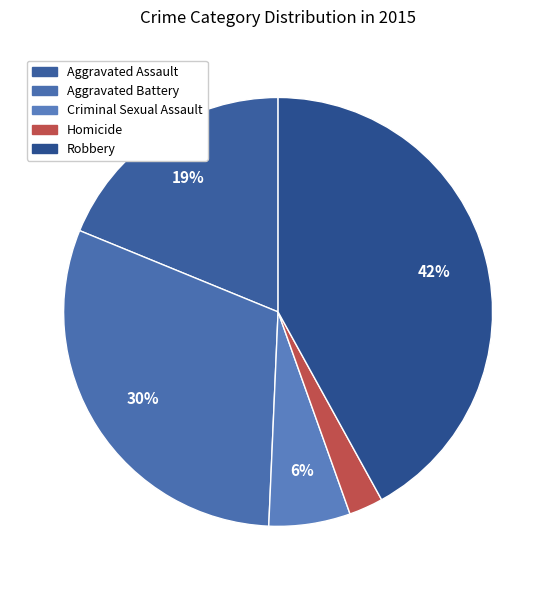

To the nearest percent, what is the difference between the largest and smallest slice percentages?

39%